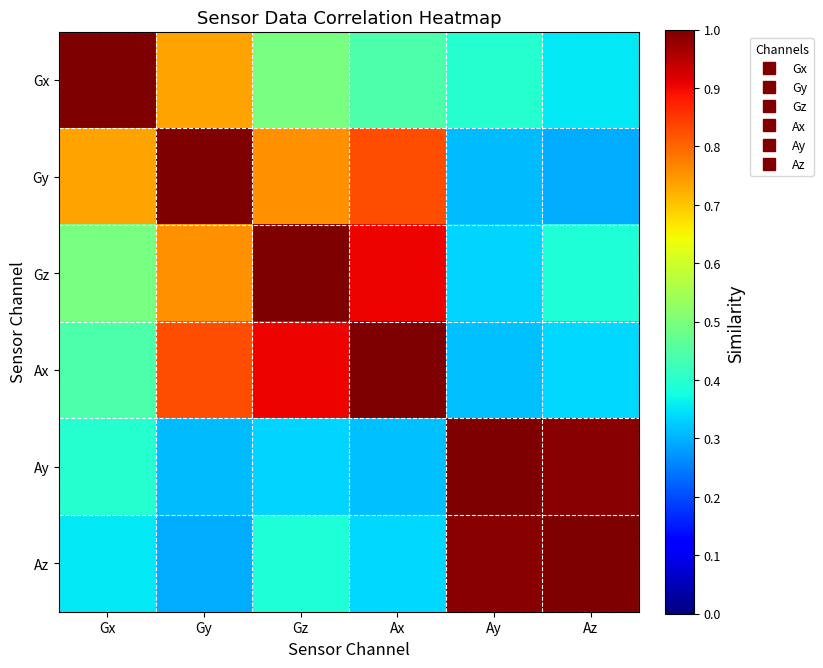

Reading right to left, what are all the values shown in this chart?

Gx: Az=0.4	Ay=0.4	Ax=0.4	Gz=0.5	Gy=0.7	Gx=1.0
Gy: Az=0.3	Ay=0.3	Ax=0.8	Gz=0.8	Gy=1.0	Gx=0.7
Gz: Az=0.4	Ay=0.3	Ax=0.9	Gz=1.0	Gy=0.8	Gx=0.5
Ax: Az=0.3	Ay=0.3	Ax=1.0	Gz=0.9	Gy=0.8	Gx=0.4
Ay: Az=1.0	Ay=1.0	Ax=0.3	Gz=0.3	Gy=0.3	Gx=0.4
Az: Az=1.0	Ay=1.0	Ax=0.3	Gz=0.4	Gy=0.3	Gx=0.4